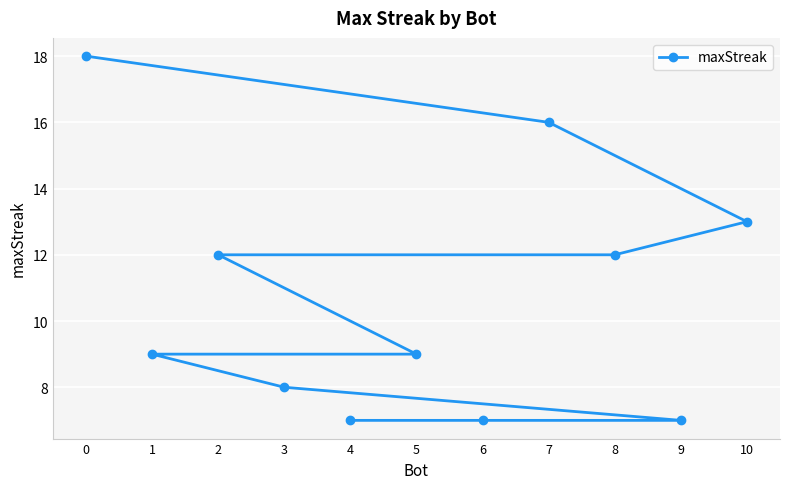

Reading left to right, list all the values displayed in this chart.

0=18	1=9	2=12	3=8	4=7	5=9	6=7	7=16	8=12	9=7	10=13